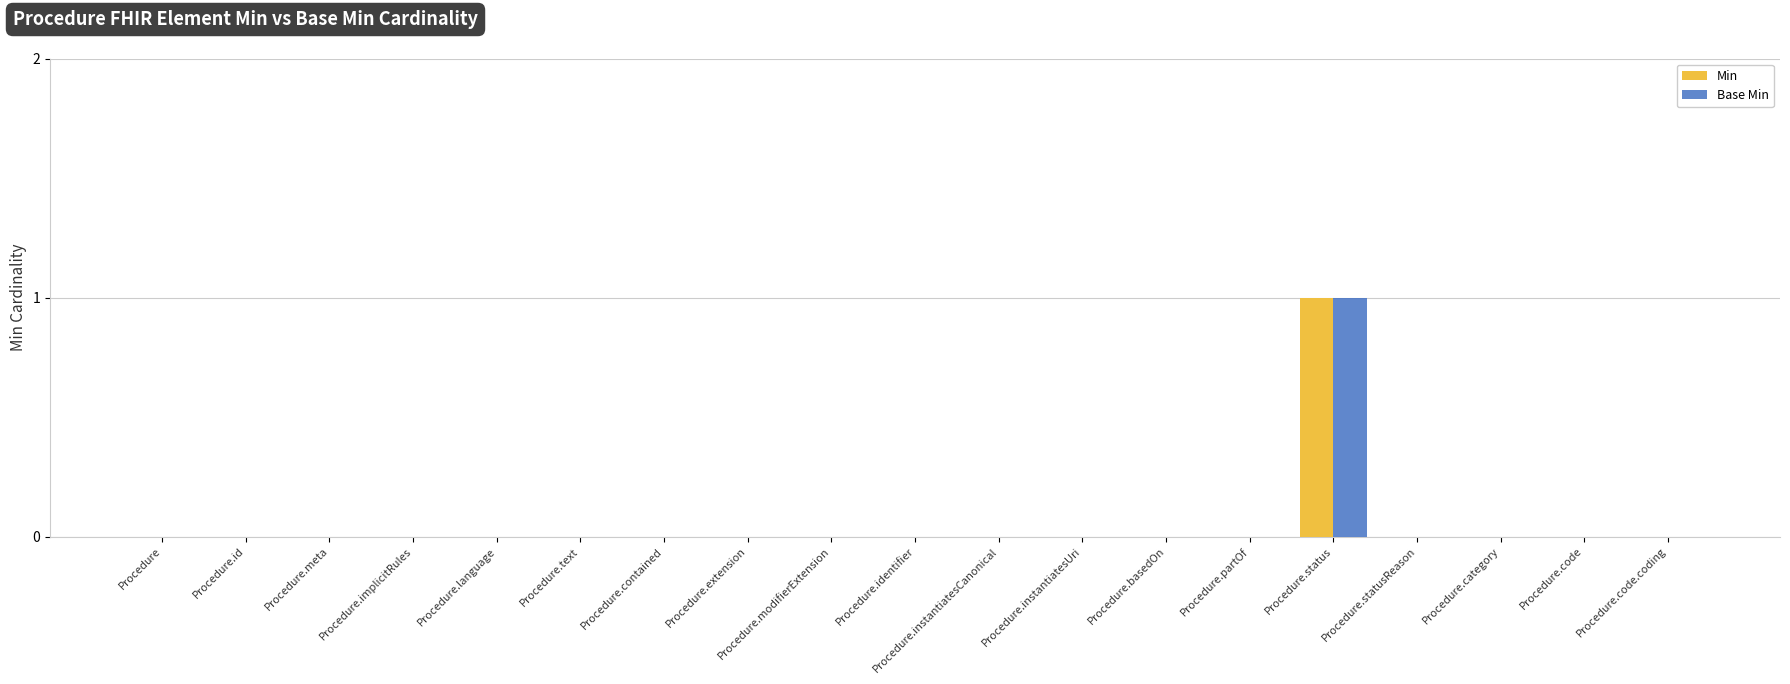

What is the maximum value shown in the chart?

1